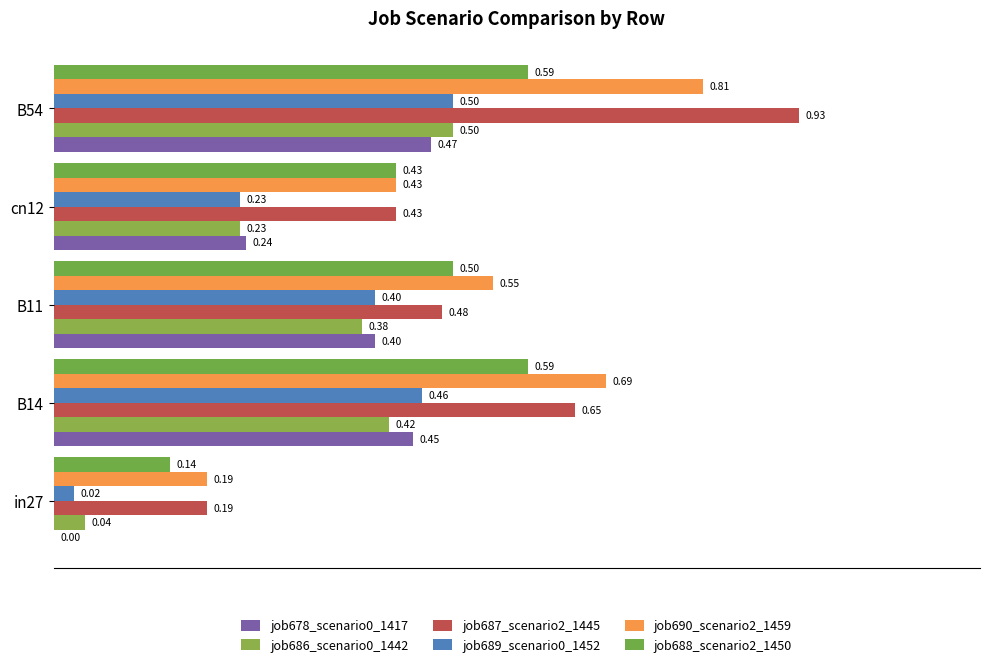

How many categories are shown in the chart?

5